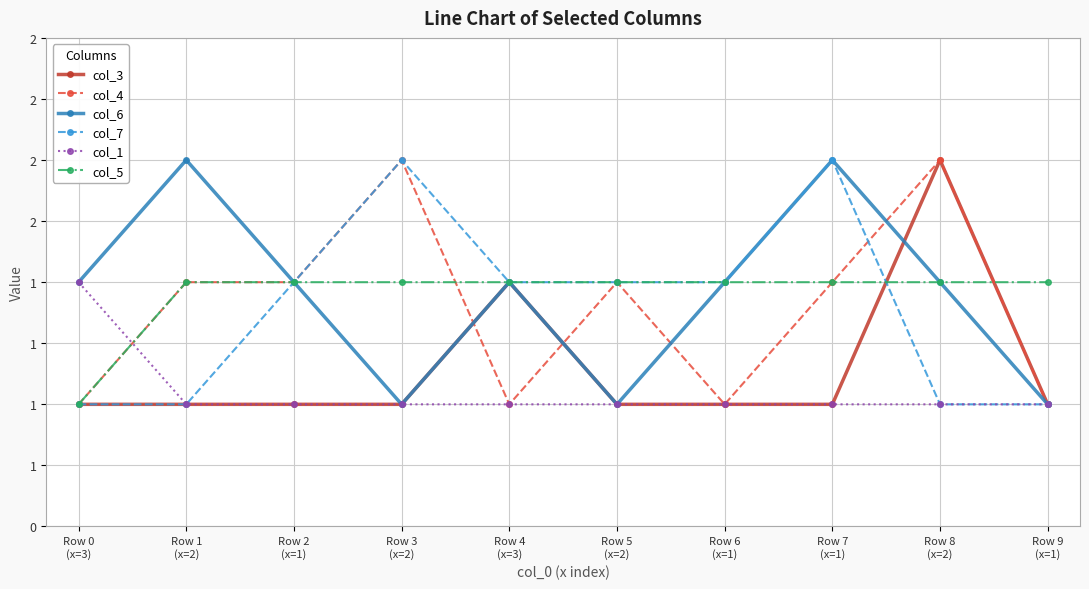

Does the chart have visible grid lines?

Yes